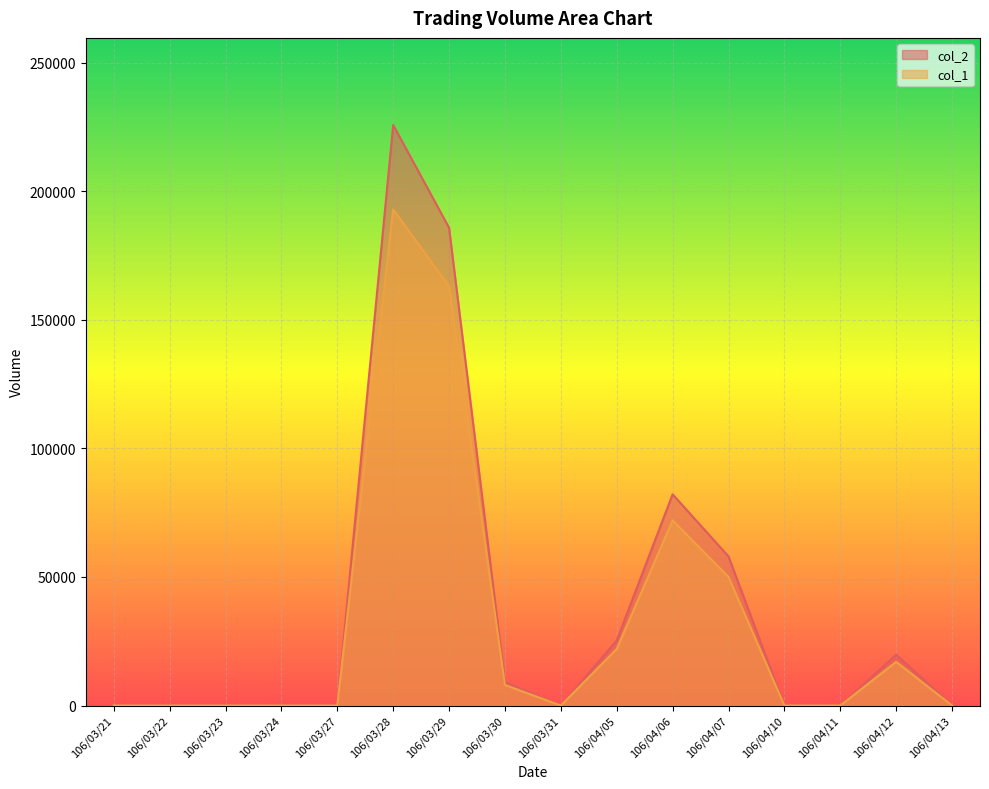

What position from the right is 106/03/24?

13